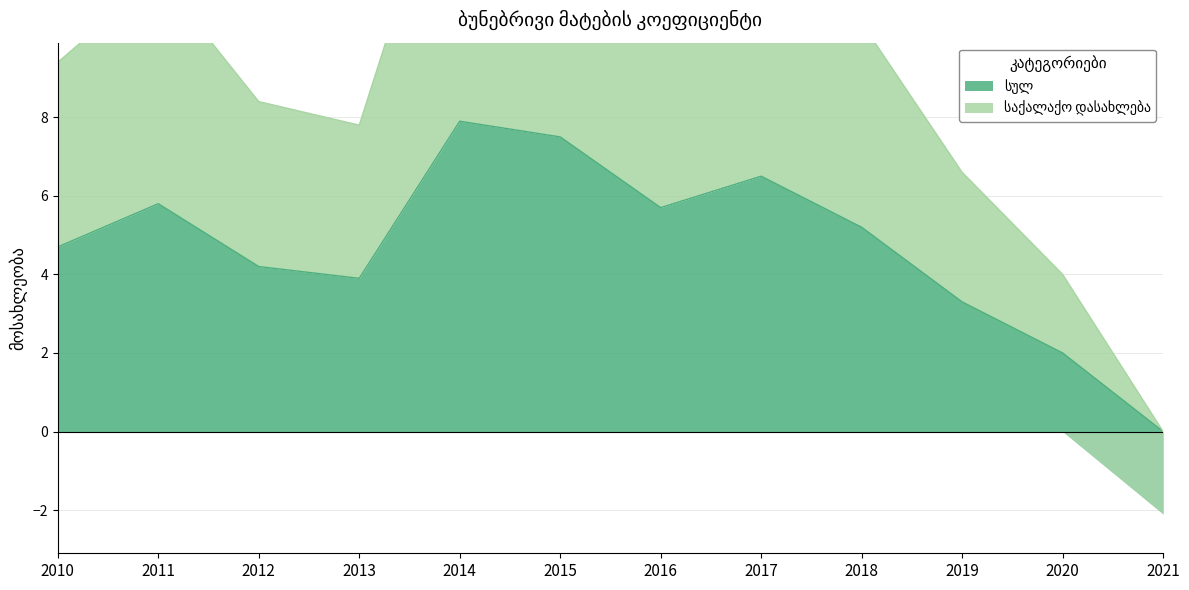

Between 2012 and 2011, which is larger?

2011